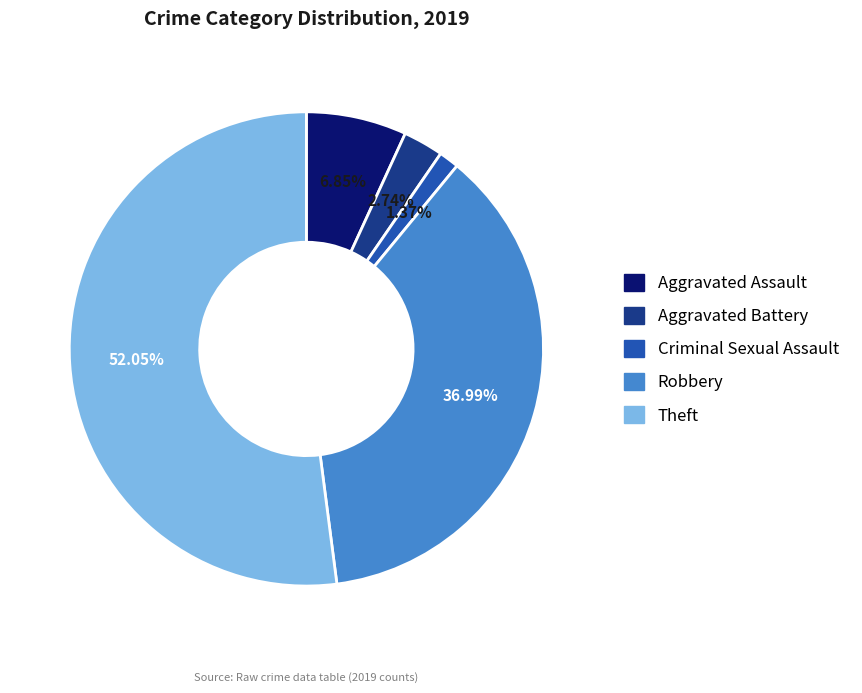

Which category has the biggest portion of the pie?

Theft